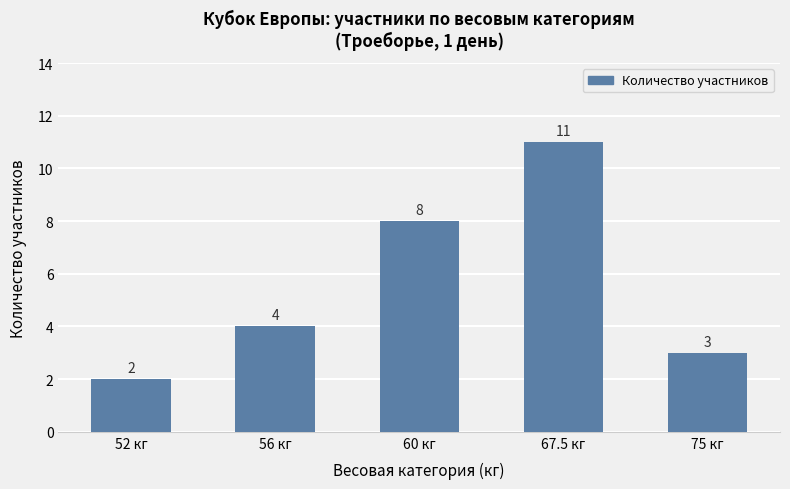

How many bars are there in total?

5